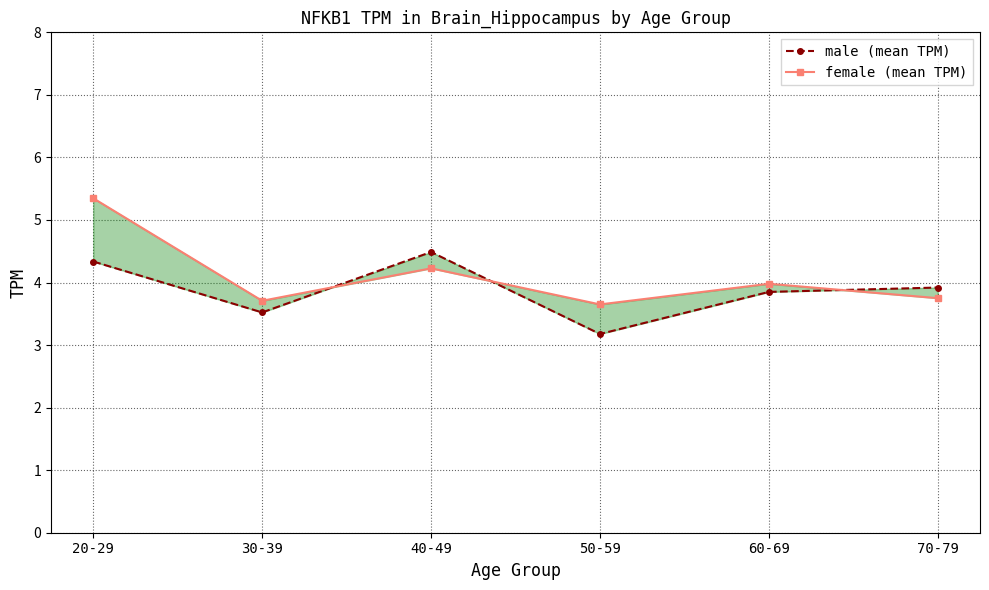

What are all the series names shown in the legend?

male (mean TPM), female (mean TPM)